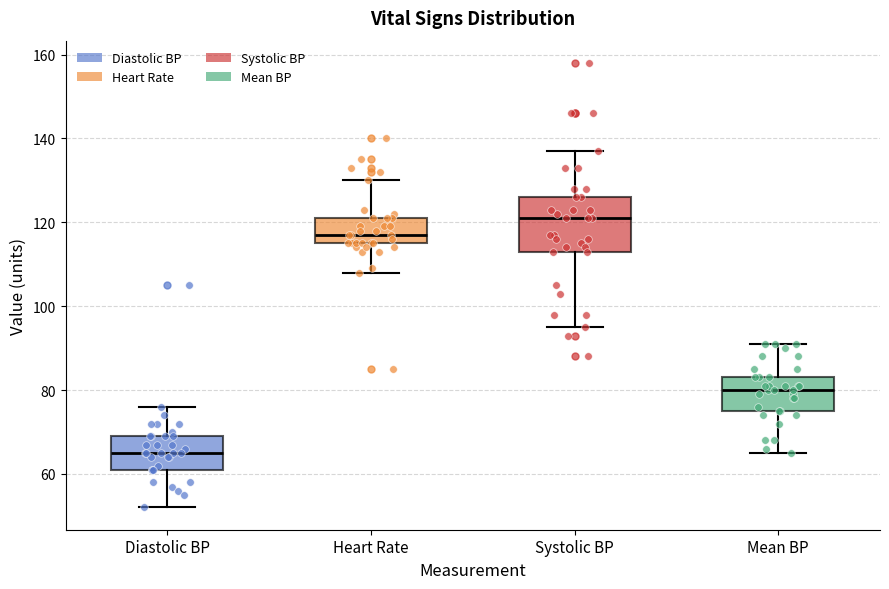

Where is the upper edge of the box for Heart Rate on the y-axis? The values are not printed on the chart, so give them approximately, as read against the axis.

122